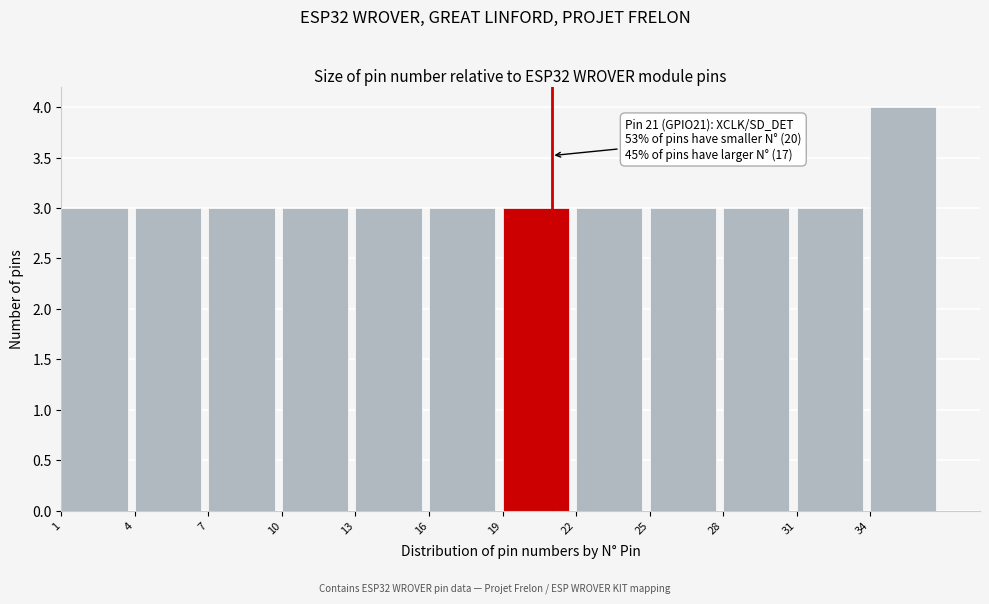

Which range on the x-axis has the tallest bar?

34 to 37